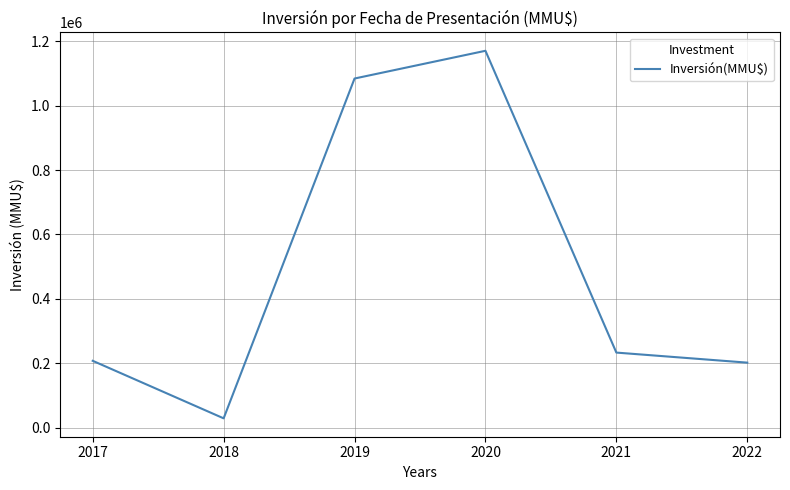

Is this an area chart (filled region under the line)?

No